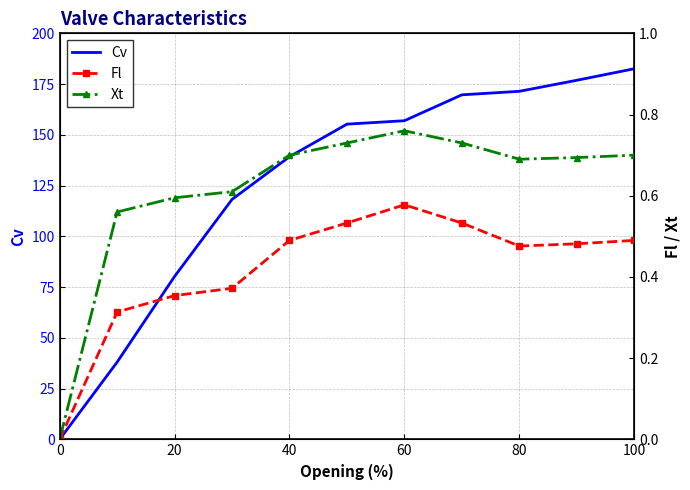

What is the highest value of the Cv series?

182.6